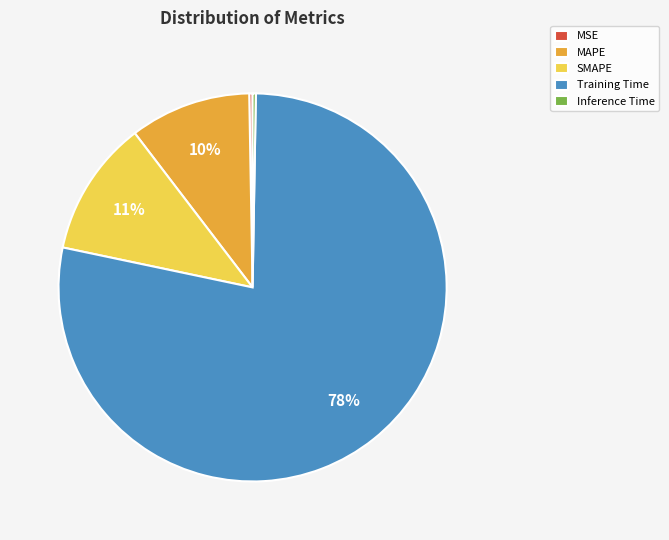

To the nearest percent, what is the average slice percentage?

20%